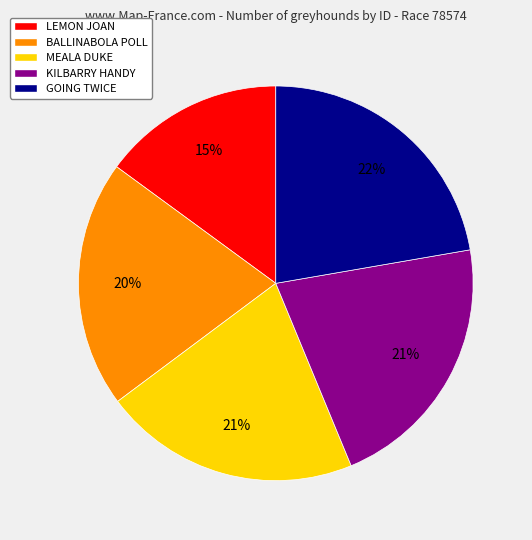

To the nearest percent, what portion does BALLINABOLA POLL represent?

20%